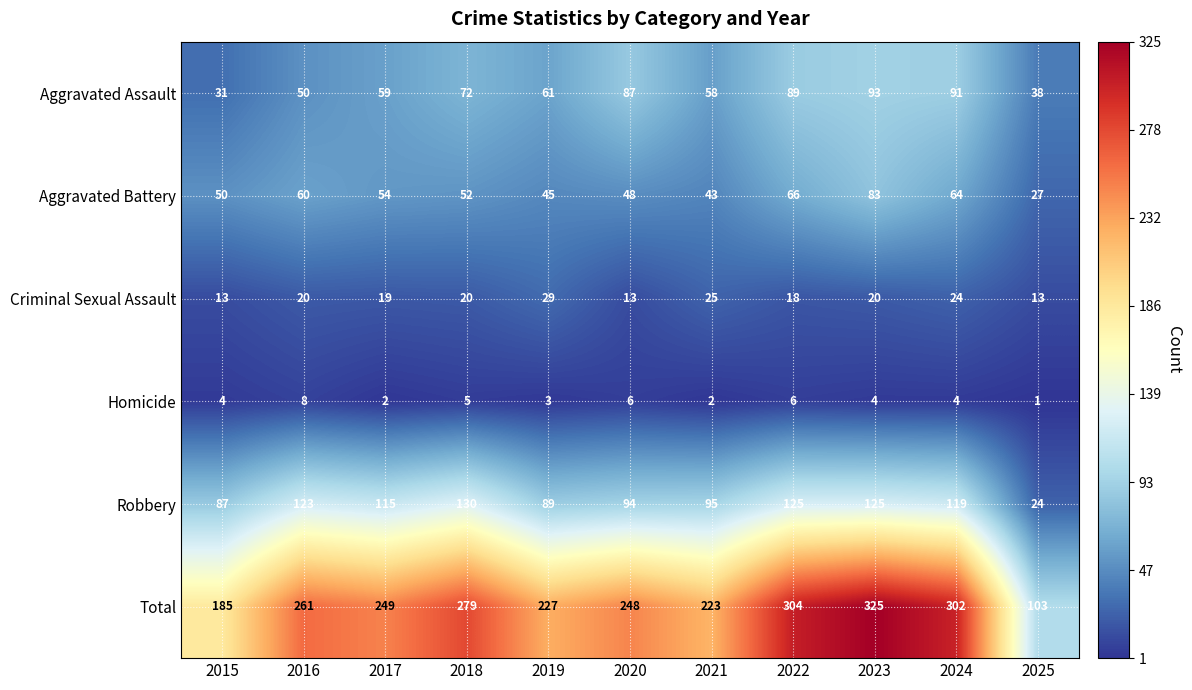

What is the sum of all Criminal Sexual Assault values?

214